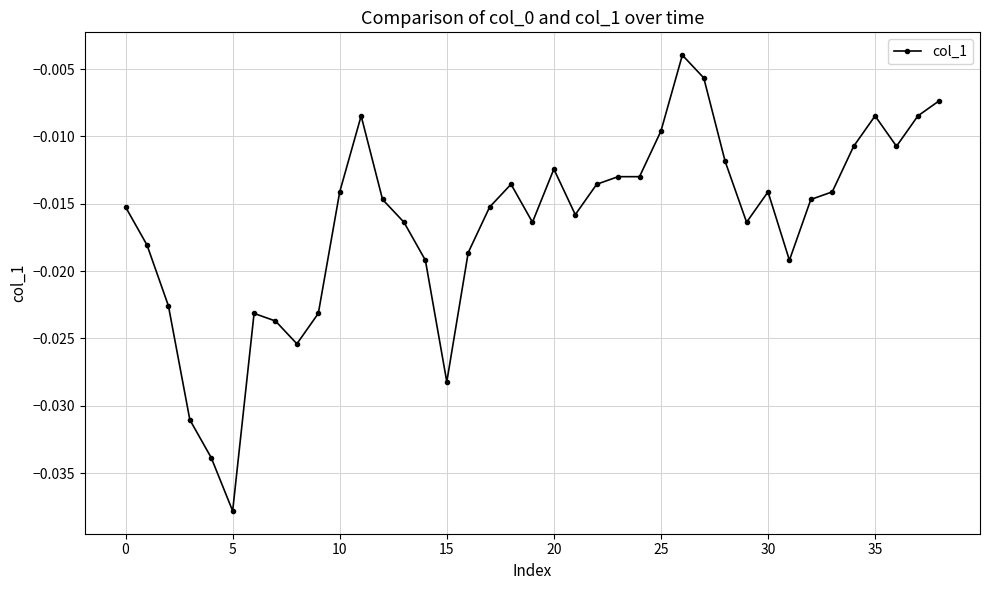

How many lines are shown in the chart?

1